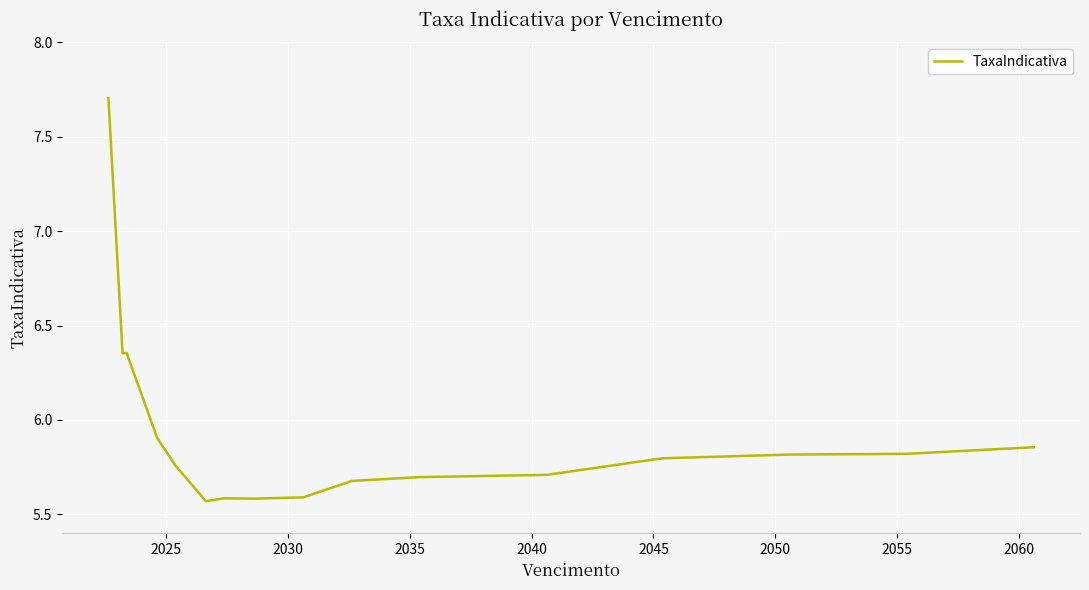

What is the difference between the maximum and second lowest values?

2.1